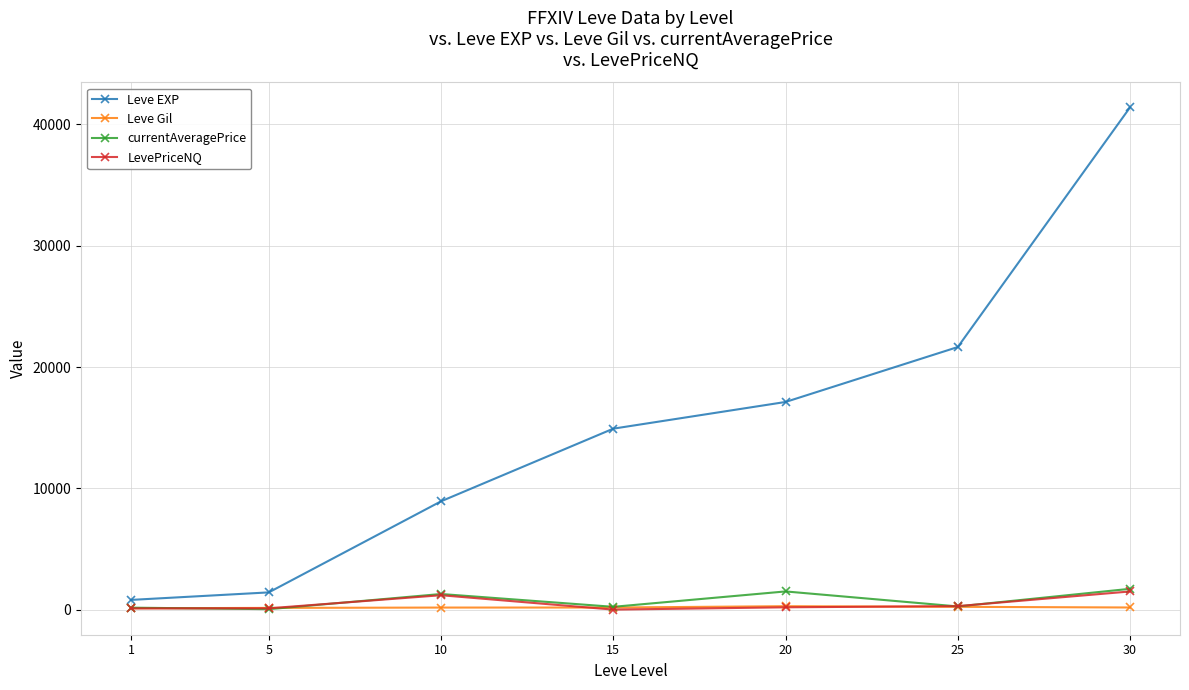

What is the difference between the LevePriceNQ values at 30 and 25?

1209.7